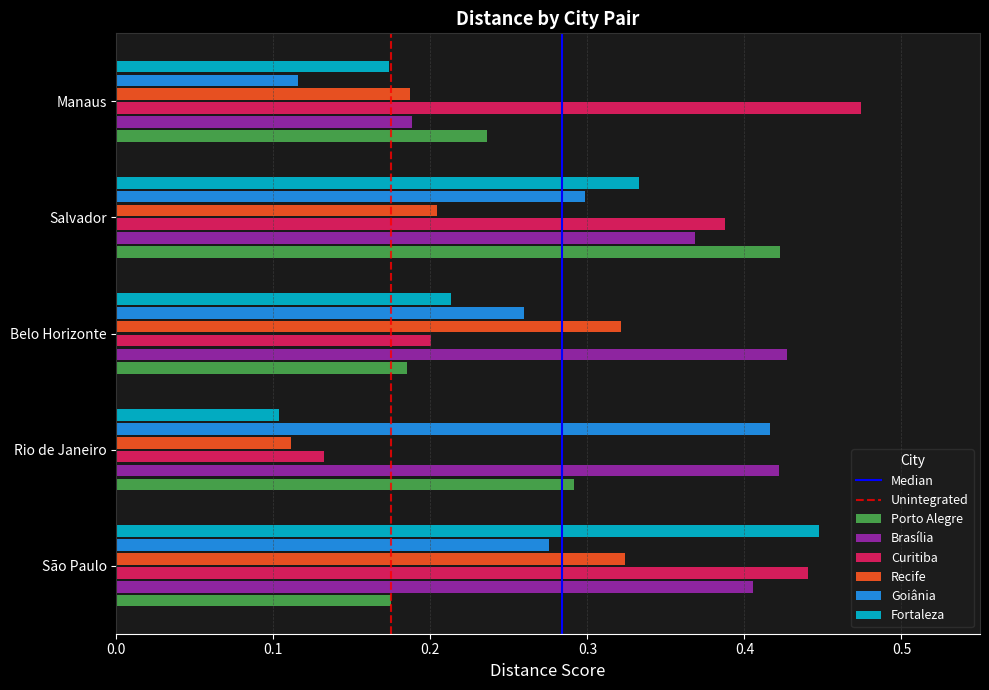

What is the sum of all Recife values?

1.1